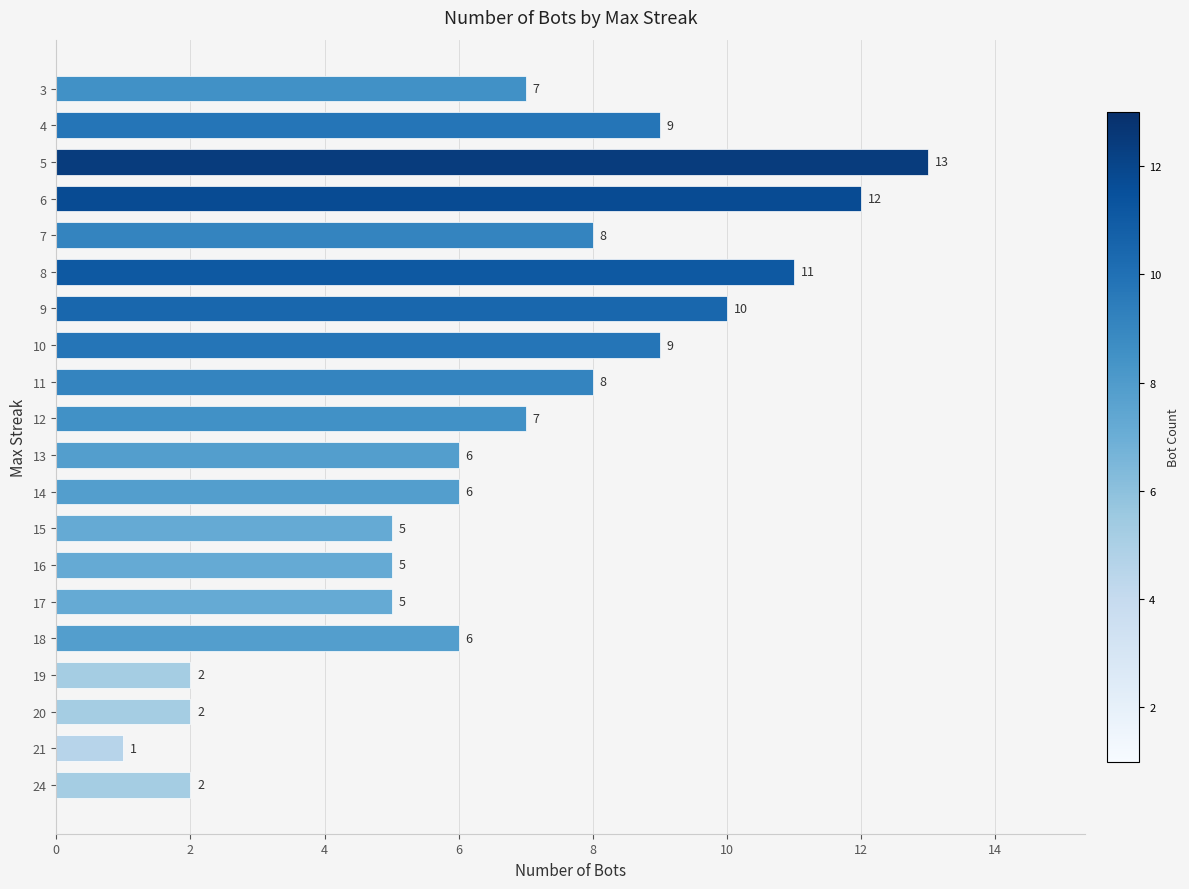

Between 10 and 11, which is larger?

10